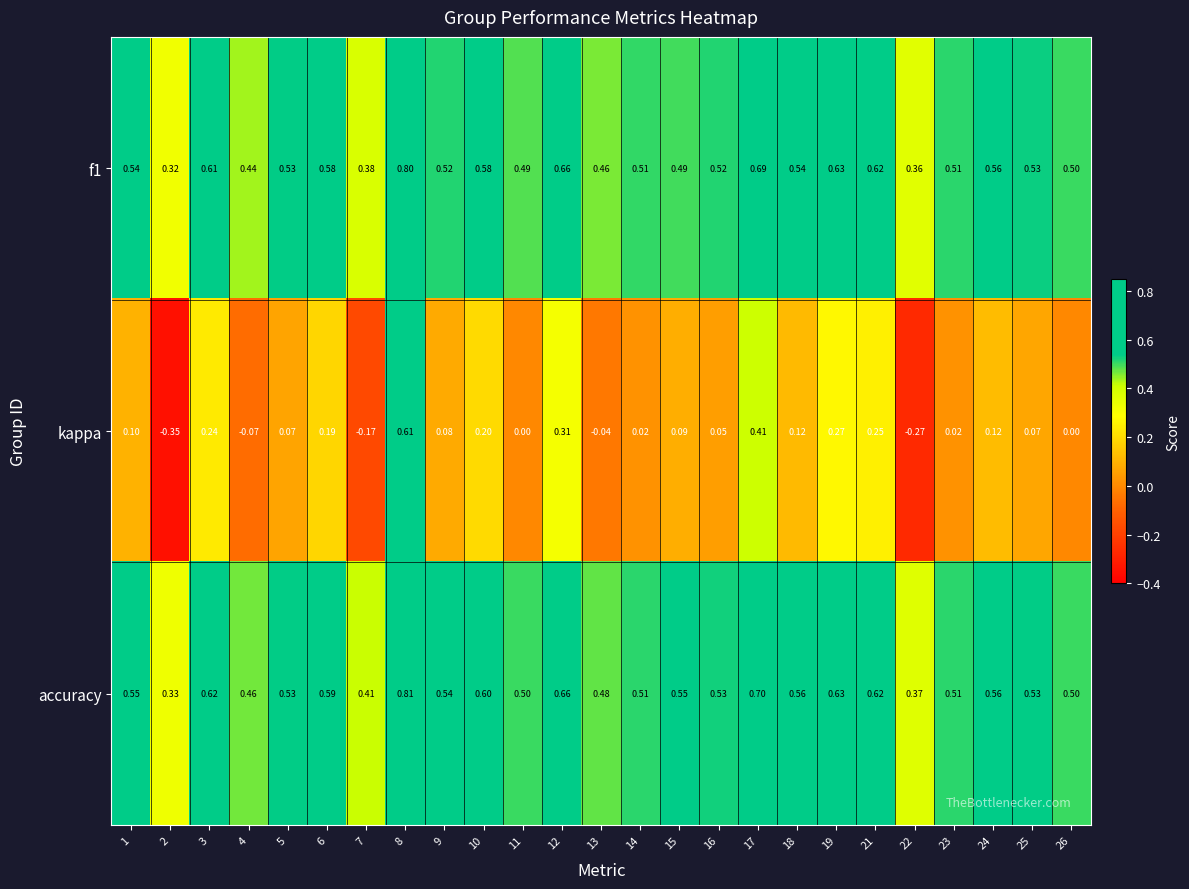

Which series has the largest range (max minus min)?

kappa